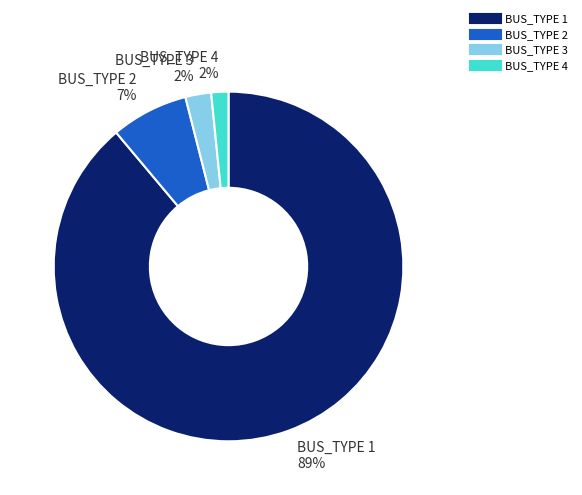

Does BUS_TYPE 1 represent more than half of the total?

Yes